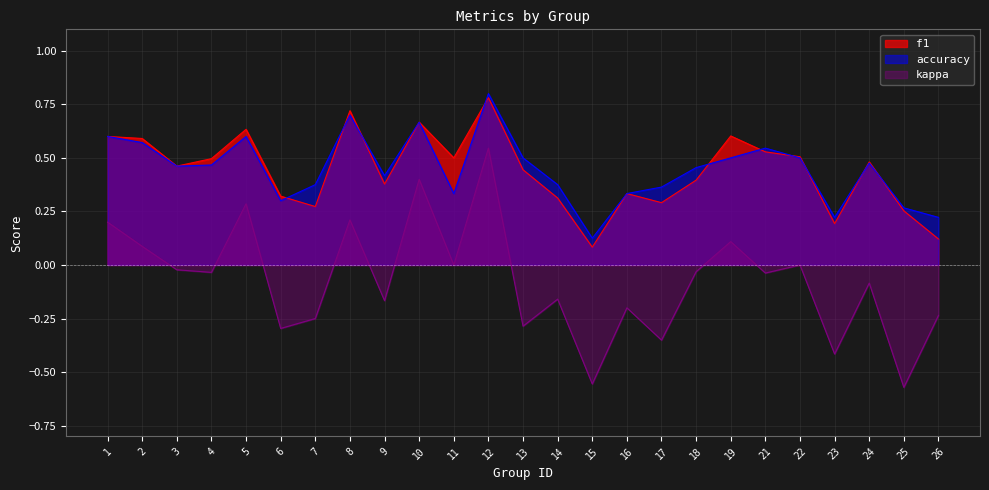

At 26, list the series in order from smallest to largest.

kappa, f1, accuracy